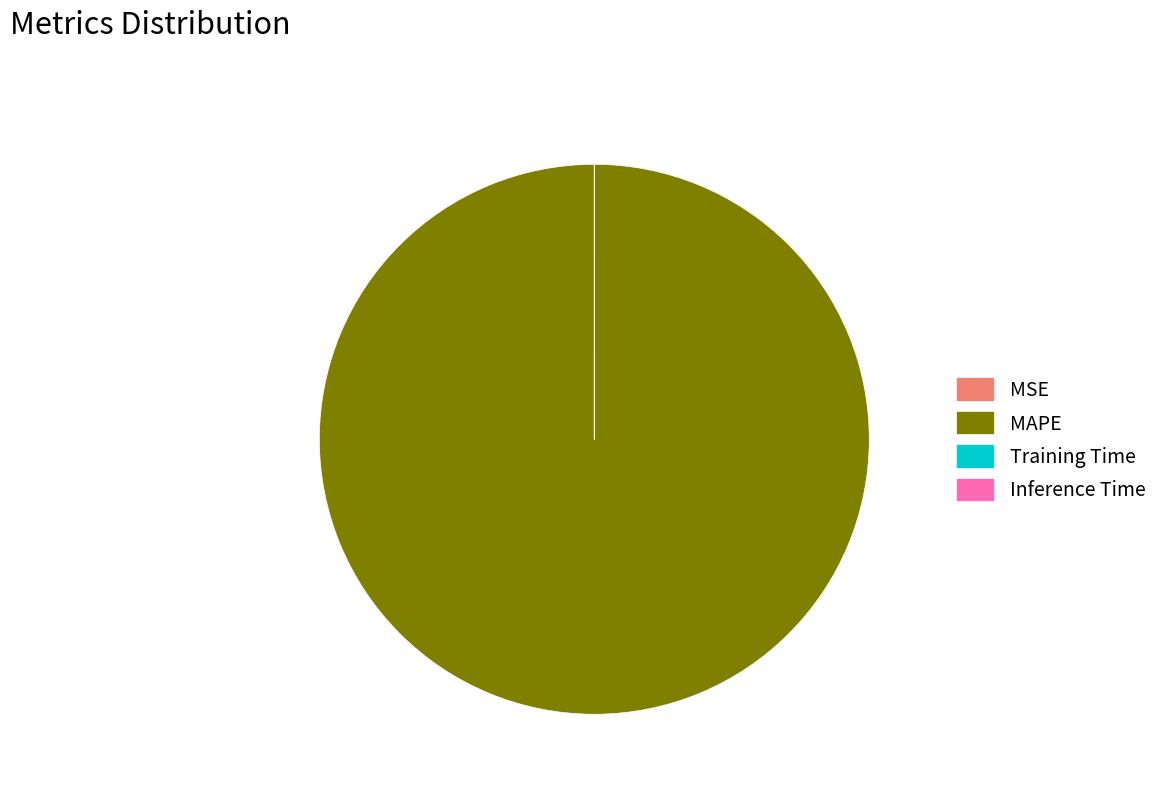

Is there any slice that represents more than half of the pie?

Yes